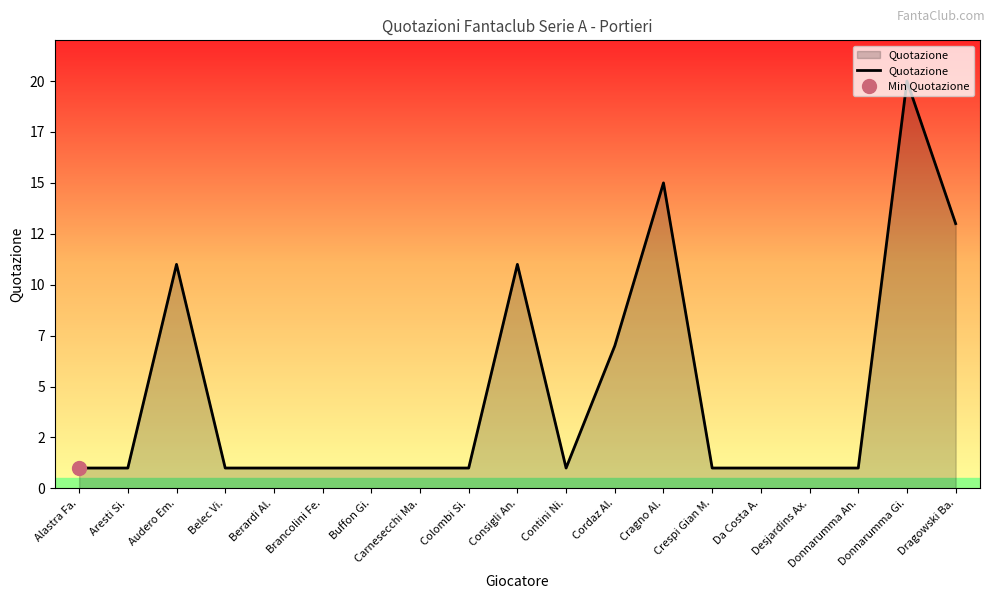

What is the value of the 17th point from the left?

1